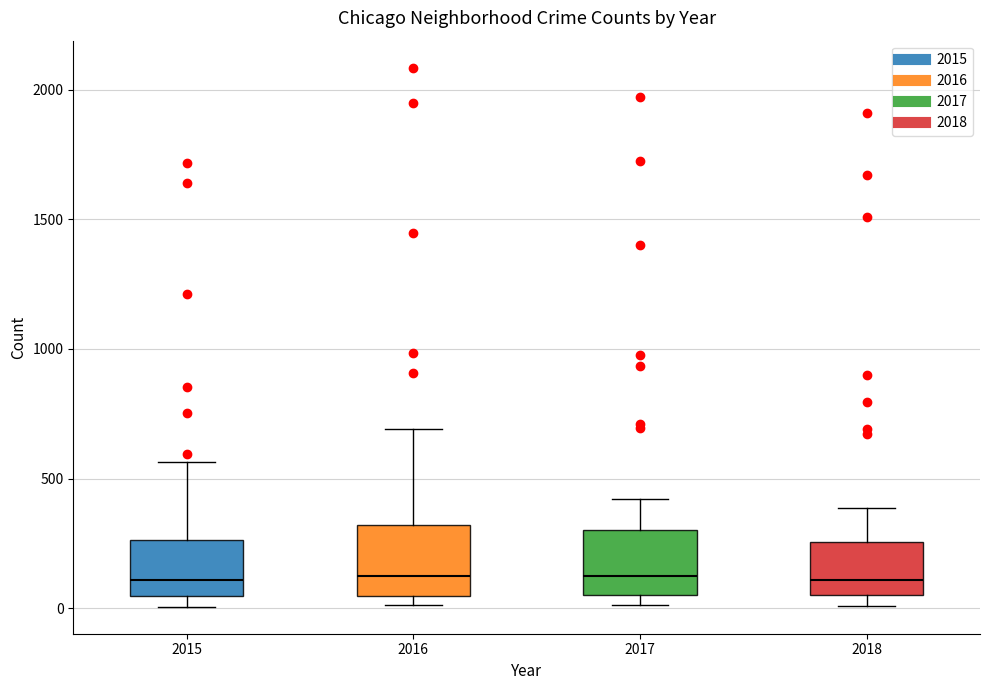

Reading left to right, transcribe this box plot: for each box, give where its median line is, the range the box spans, and where its two whiskers end, as read against the y-axis. The values are not printed on the chart, so give them approximately, as read against the axis.

2015: median 100, box 50 to 250, whiskers 0 to 550
2016: median 150, box 50 to 300, whiskers 0 to 700
2017: median 100, box 50 to 300, whiskers 0 to 400
2018: median 100, box 50 to 250, whiskers 0 to 400